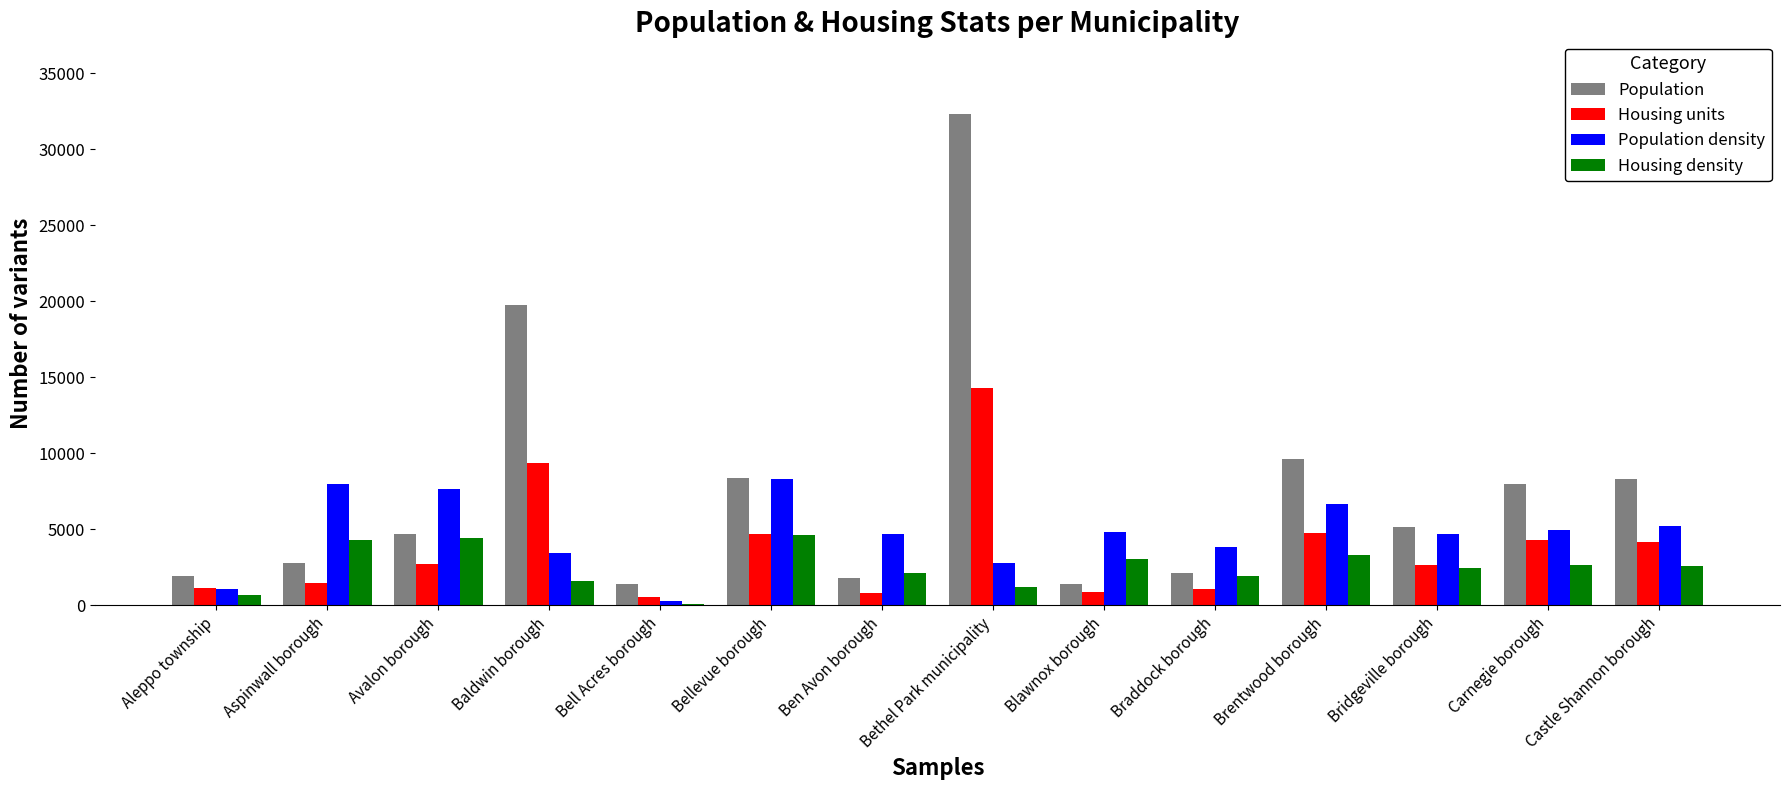

Is it true that Housing units equals 4217.3 at Bridgeville borough?

False